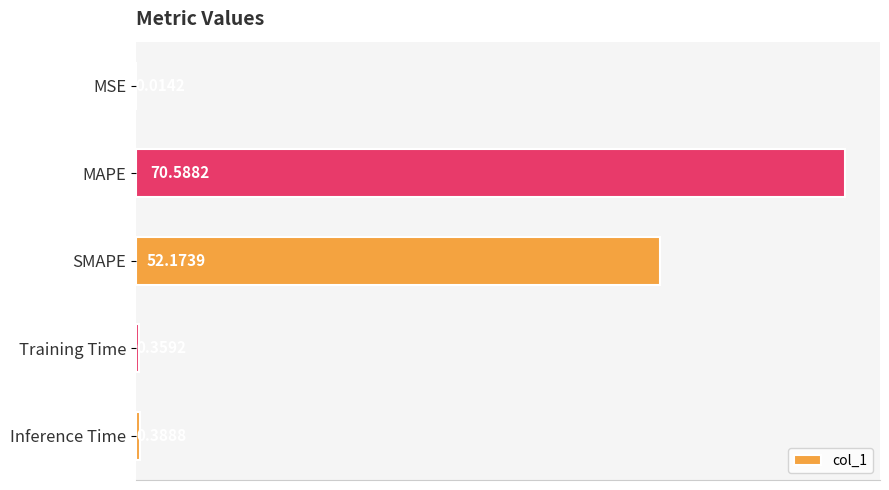

What is the change in value from SMAPE to Inference Time?

-51.8